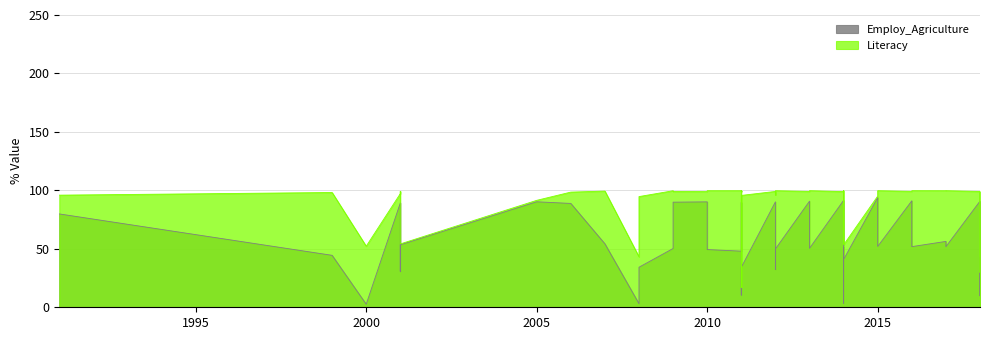

True or false: Employ_Agriculture has more than 1 interior local peaks.

True